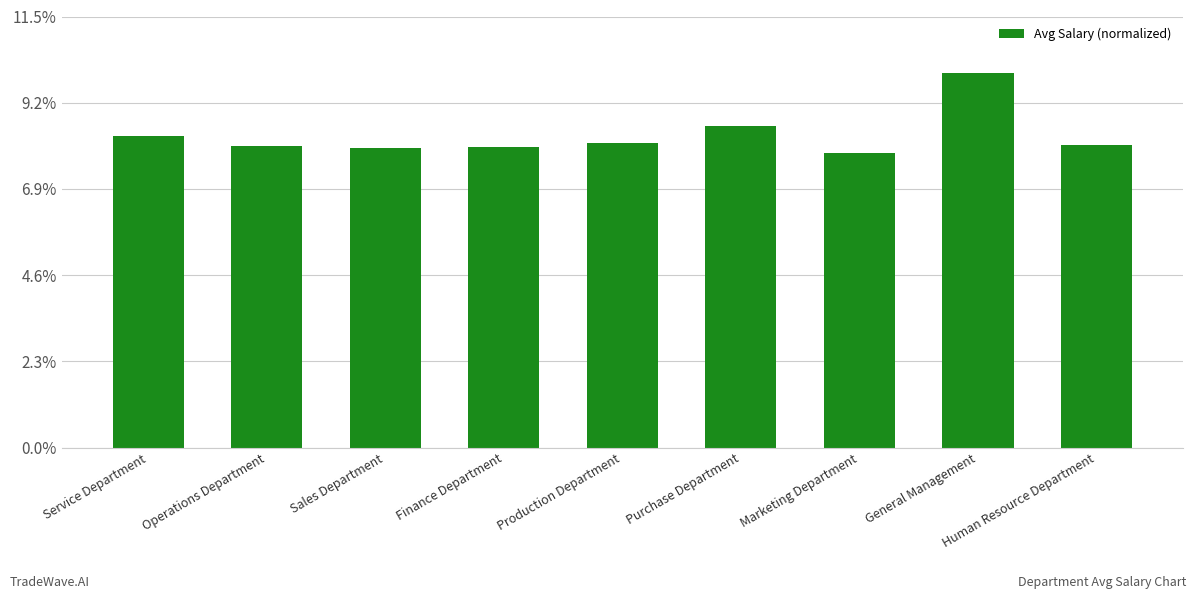

Which has a higher value, Service Department or Marketing Department?

Service Department